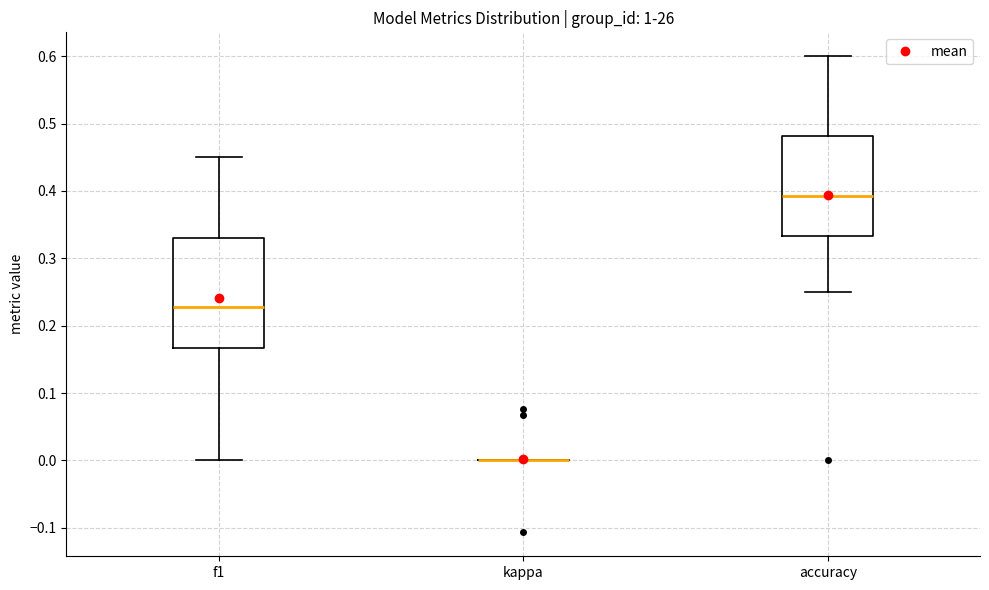

Where is the upper edge of the box for f1 on the y-axis? The values are not printed on the chart, so give them approximately, as read against the axis.

0.33